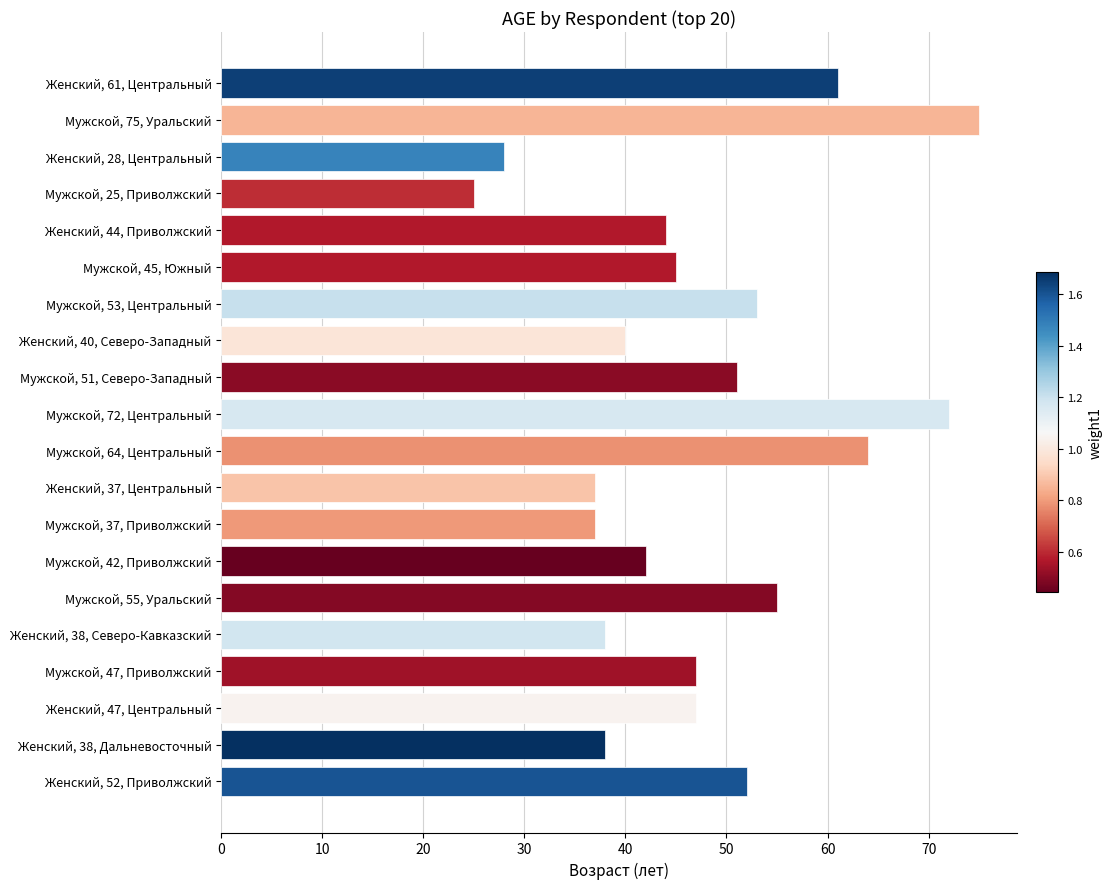

What is the difference between the maximum and minimum values?

50